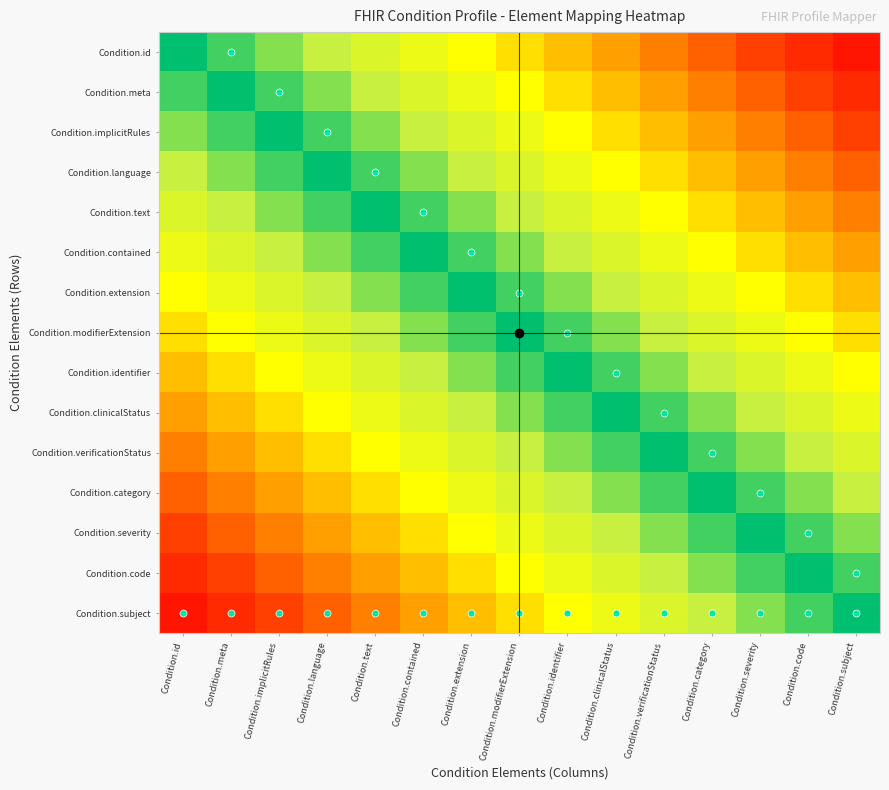

At which category does the chart reach its minimum across all series?

Condition.id